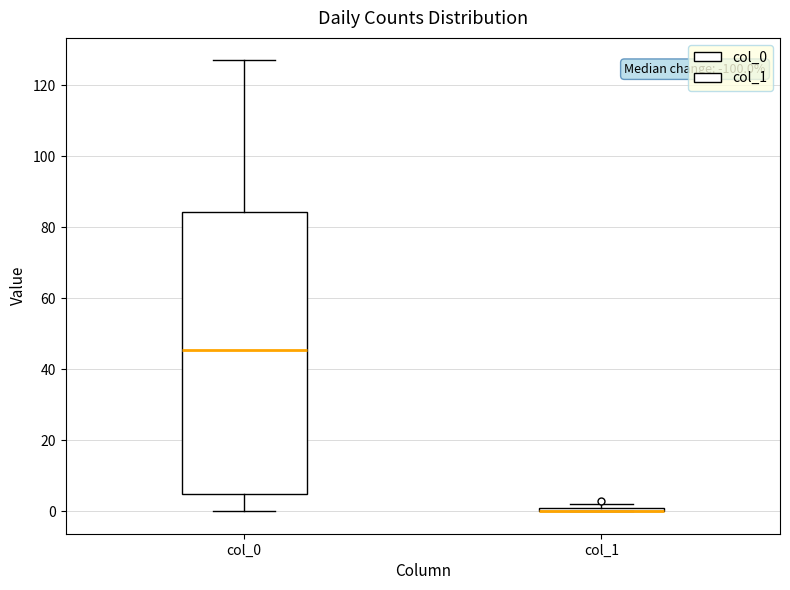

Comparing the boxes themselves (not the whiskers), which one is the tallest?

col_0